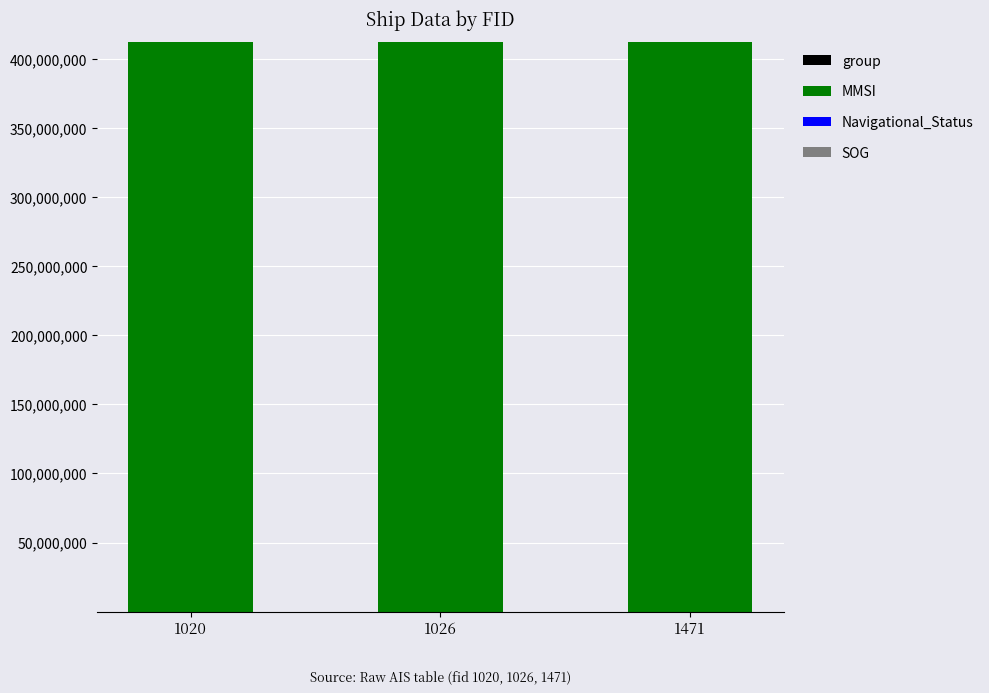

The SOG series shows 54 at 1471. True or false?

True